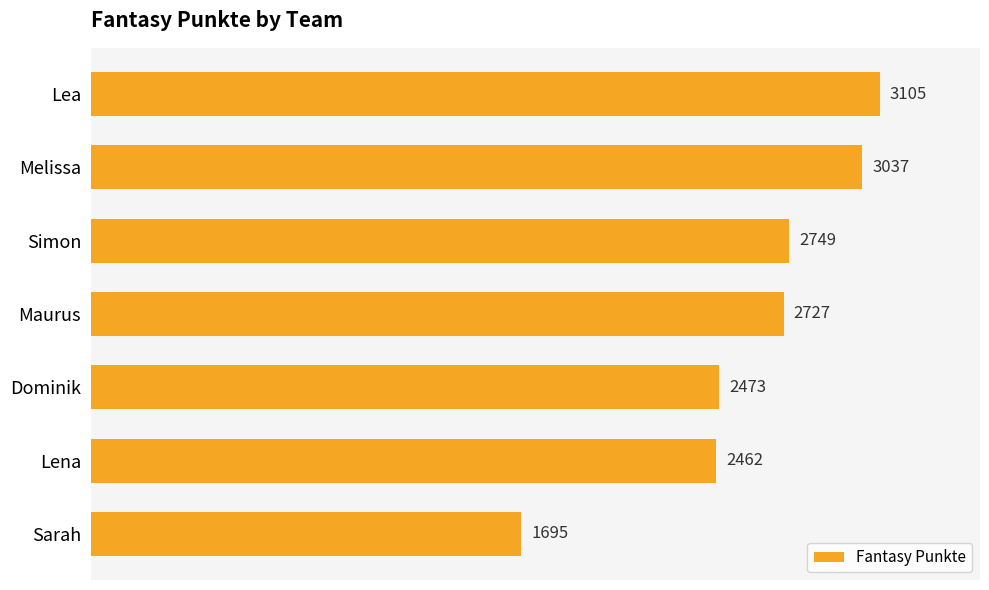

Reading top to bottom, what are all the values shown in this chart?

Lea=3105	Melissa=3037	Simon=2749	Maurus=2727	Dominik=2473	Lena=2462	Sarah=1695